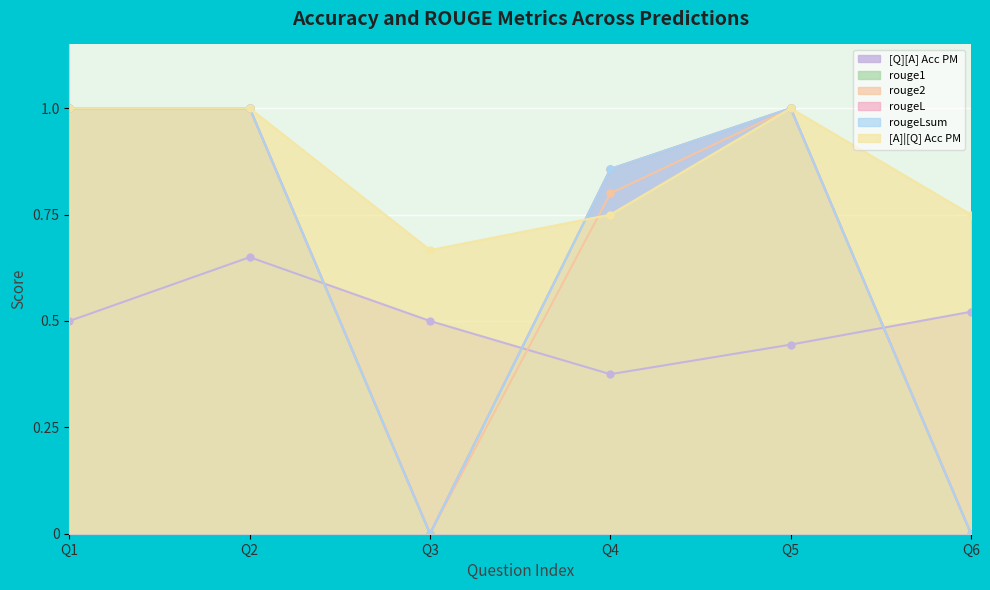

True or false: [A]|[Q] Acc PM and [Q][A] Acc PM cross at least once.

False